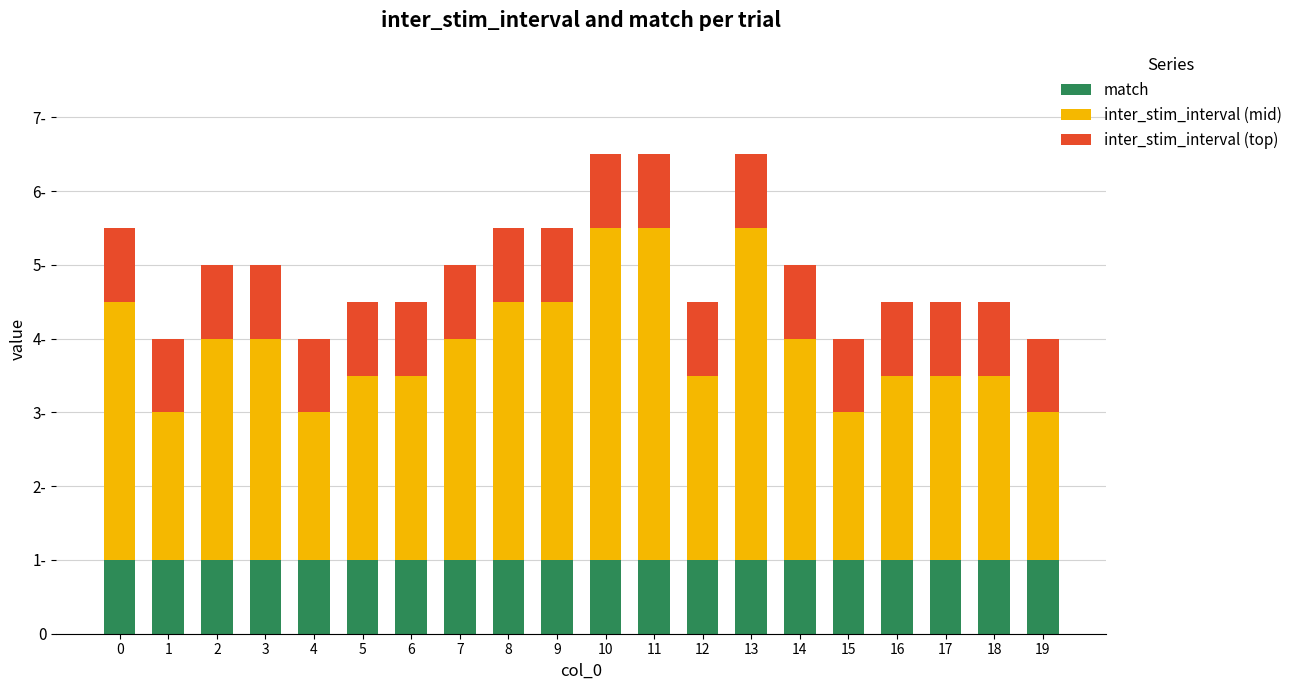

At how many categories does at least one series exceed 3?

6